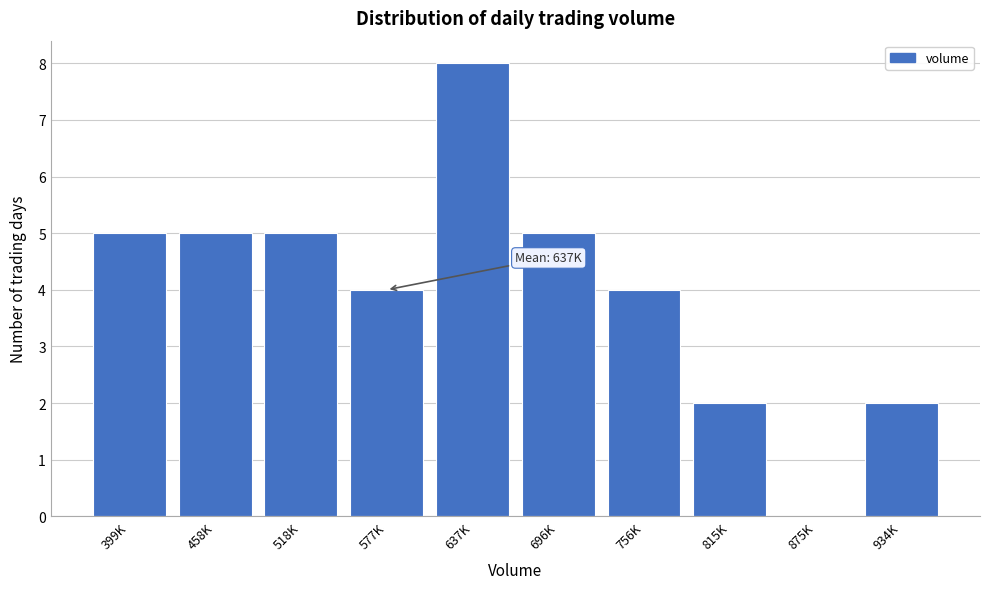

Reading right to left, transcribe all the data shown in this chart.

934K=2	875K=0	815K=2	756K=4	696K=5	637K=8	577K=4	518K=5	458K=5	399K=5